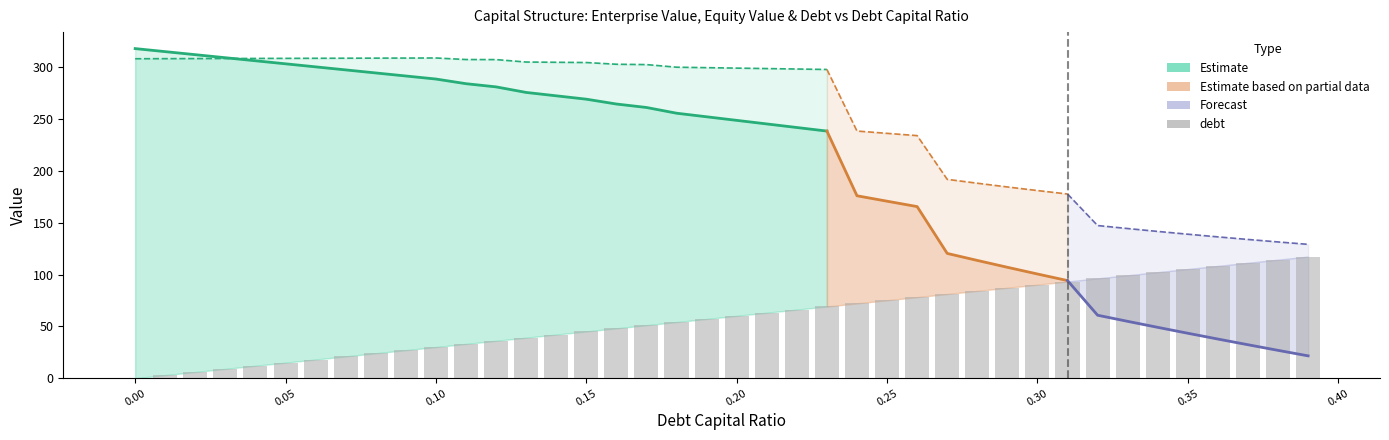

Rank the series at 0.21 from highest to lowest value.

enterprise_value, equity_value, debt